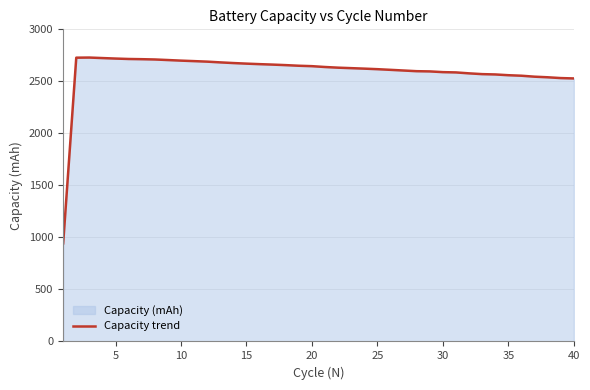

How many lines are shown in the chart?

1